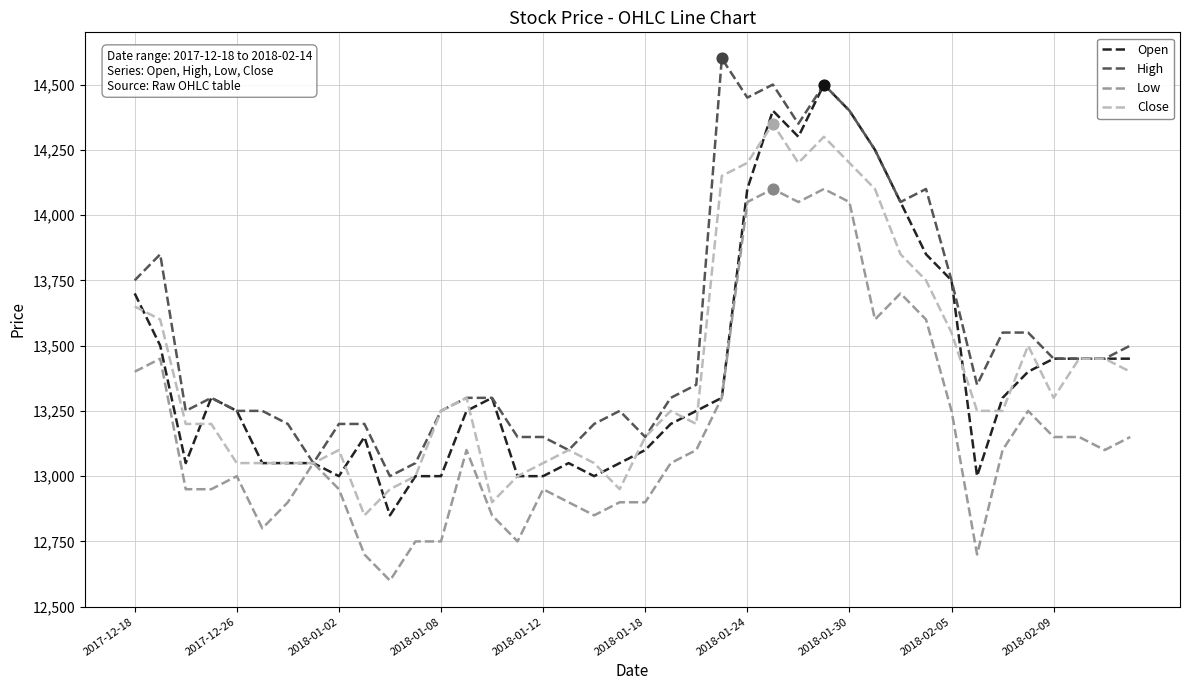

Which series has the largest total across all categories?

High